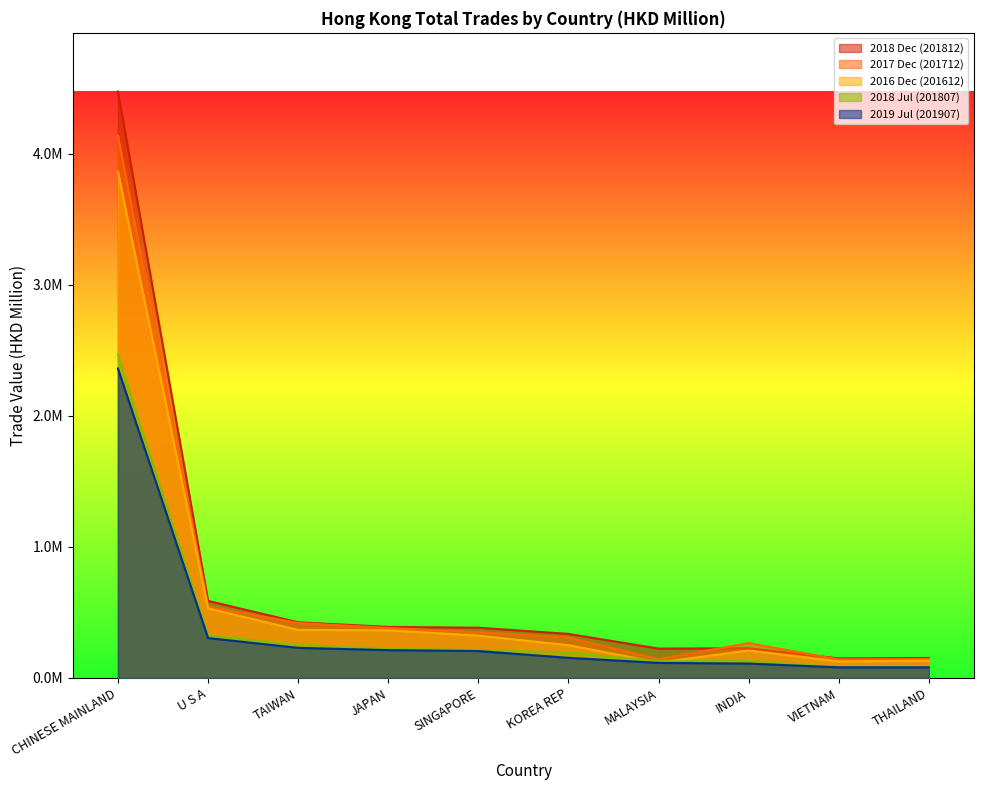

The value of 2016 Dec (201612) at THAILAND is 204121.2. True or false?

False